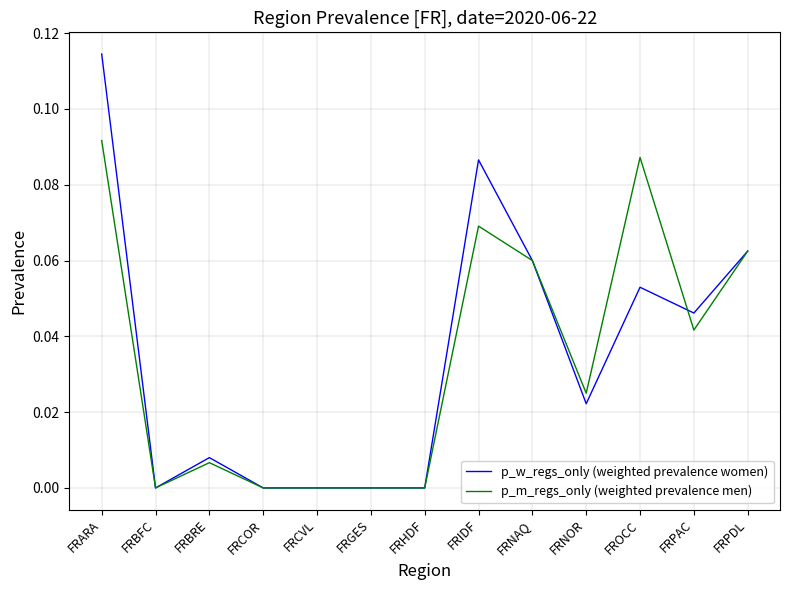

Which series has the widest spread of values?

p_w_regs_only (weighted prevalence women)